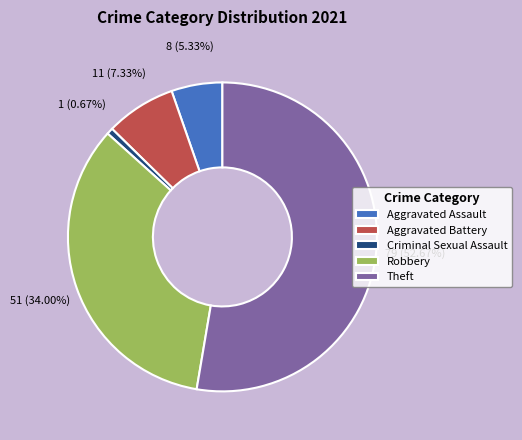

What is the majority slice?

Theft